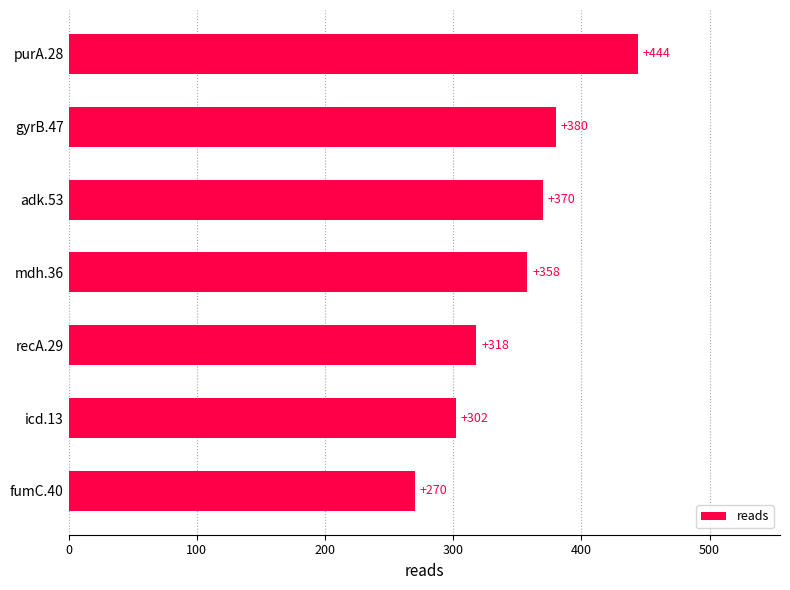

Rank the categories by value from highest to lowest.

purA.28, gyrB.47, adk.53, mdh.36, recA.29, icd.13, fumC.40